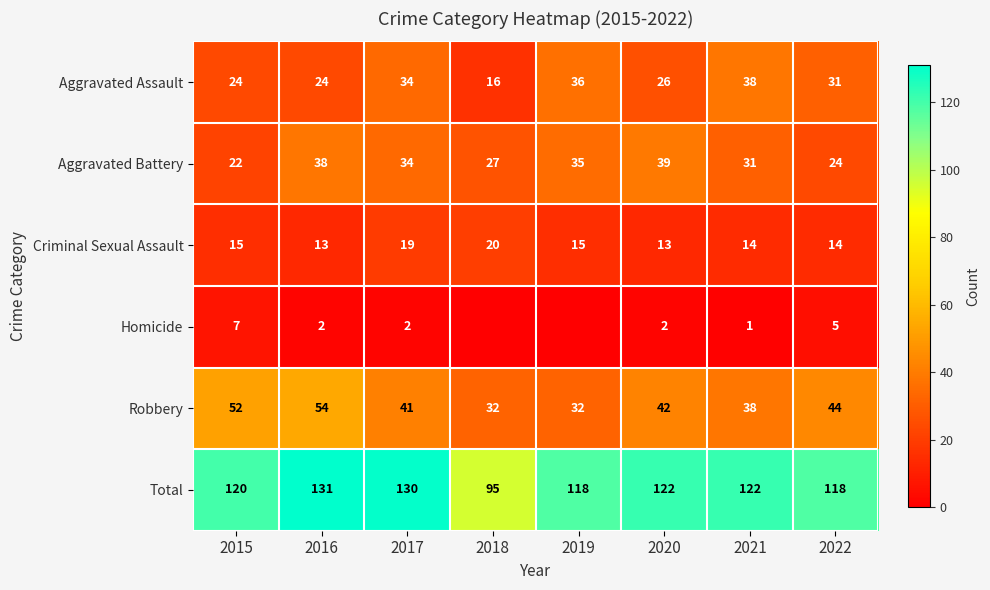

Where does the Total series first go above 122?

2016